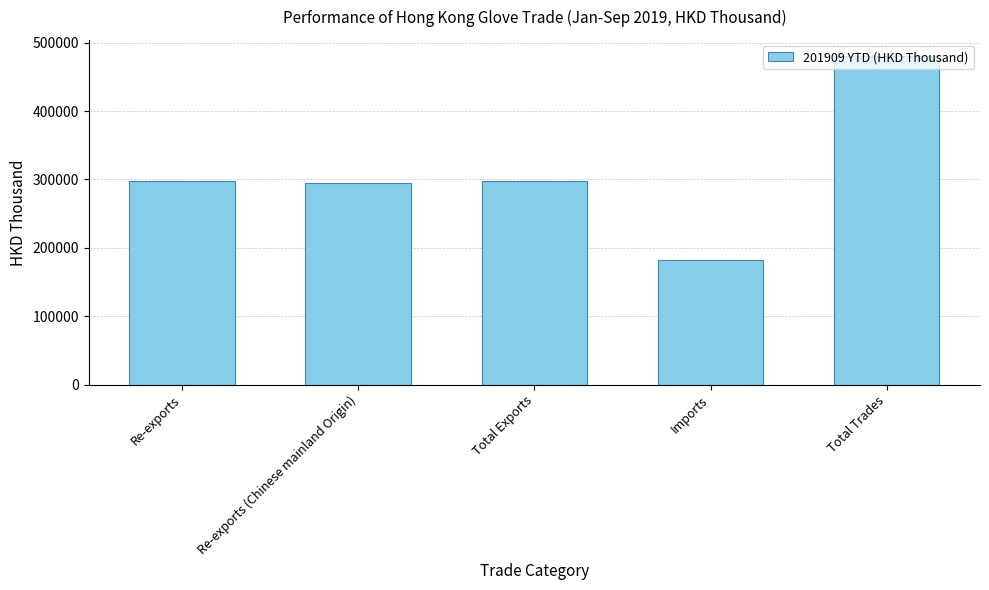

The chart shows a value of 482353.3 at Re-exports (Chinese mainland Origin). True or false?

False